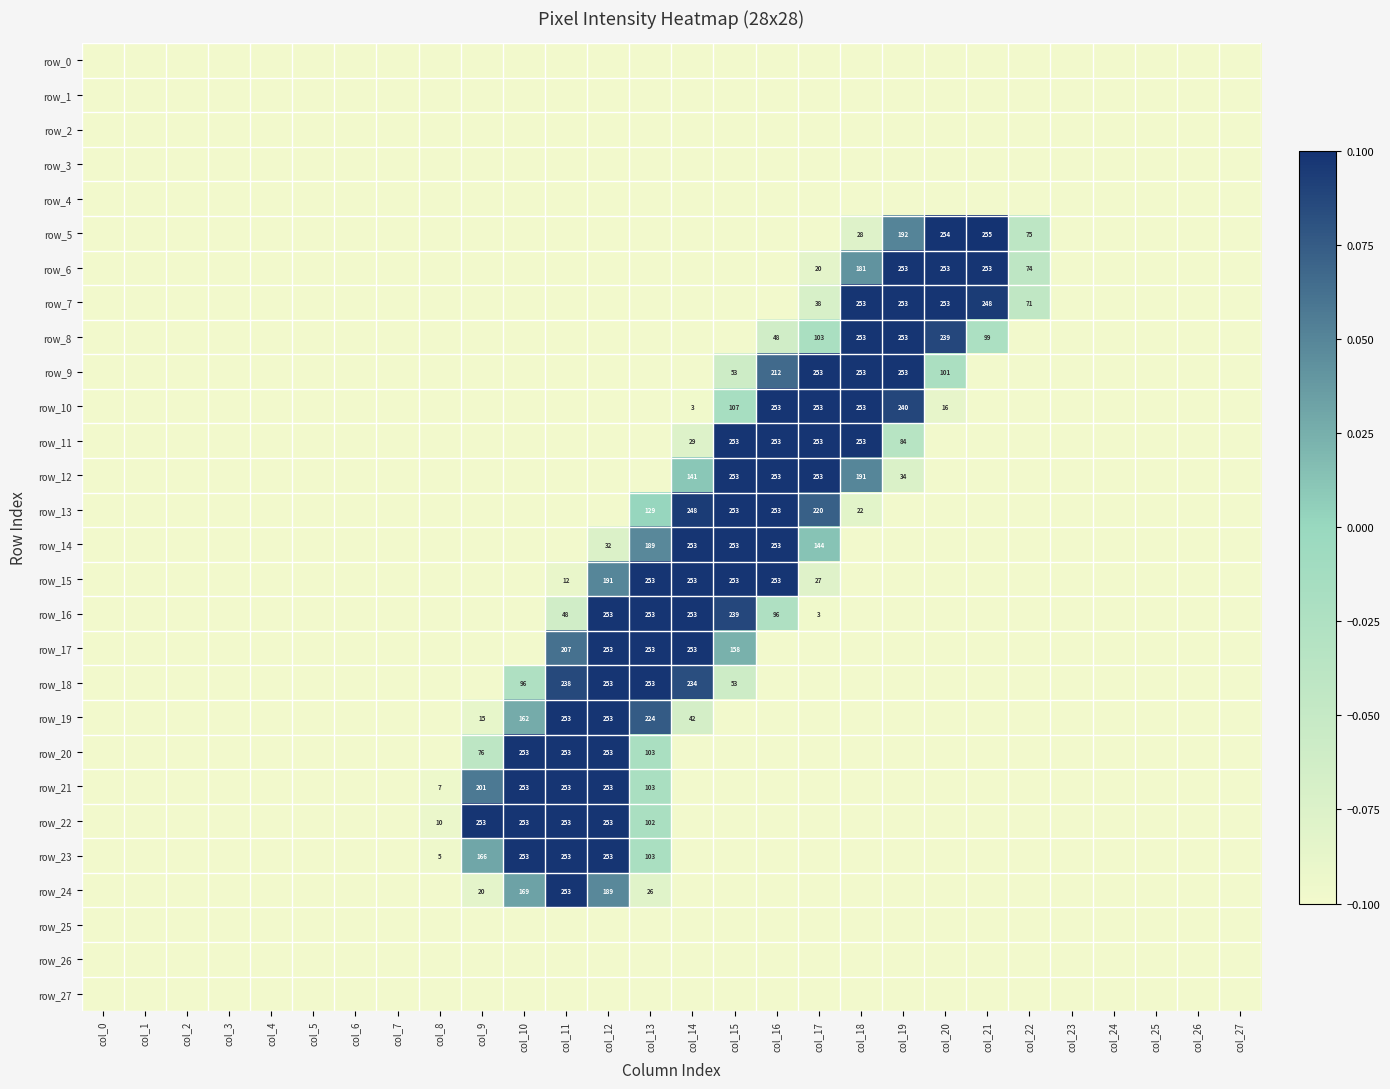

How many data points does each series have?

28